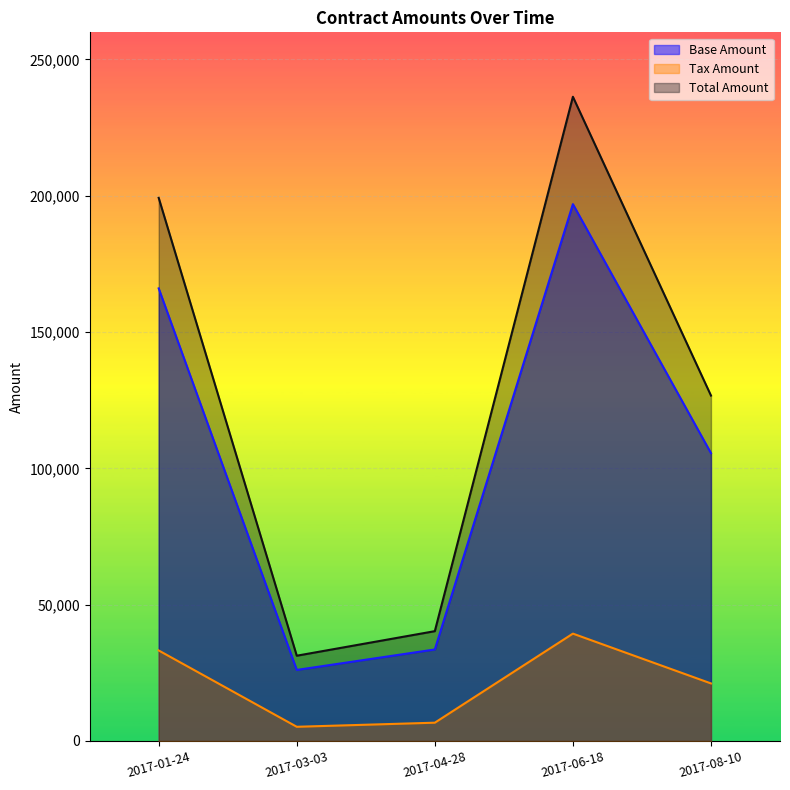

What is the difference between the maximum and minimum values in the Tax Amount series?

34170.0